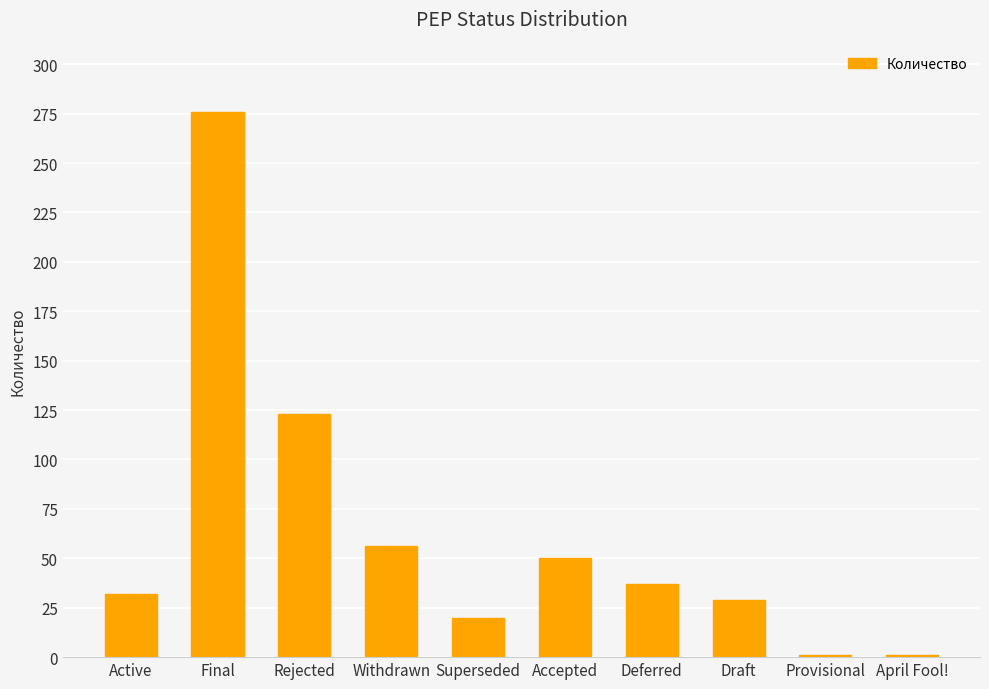

What is the greatest value displayed?

276